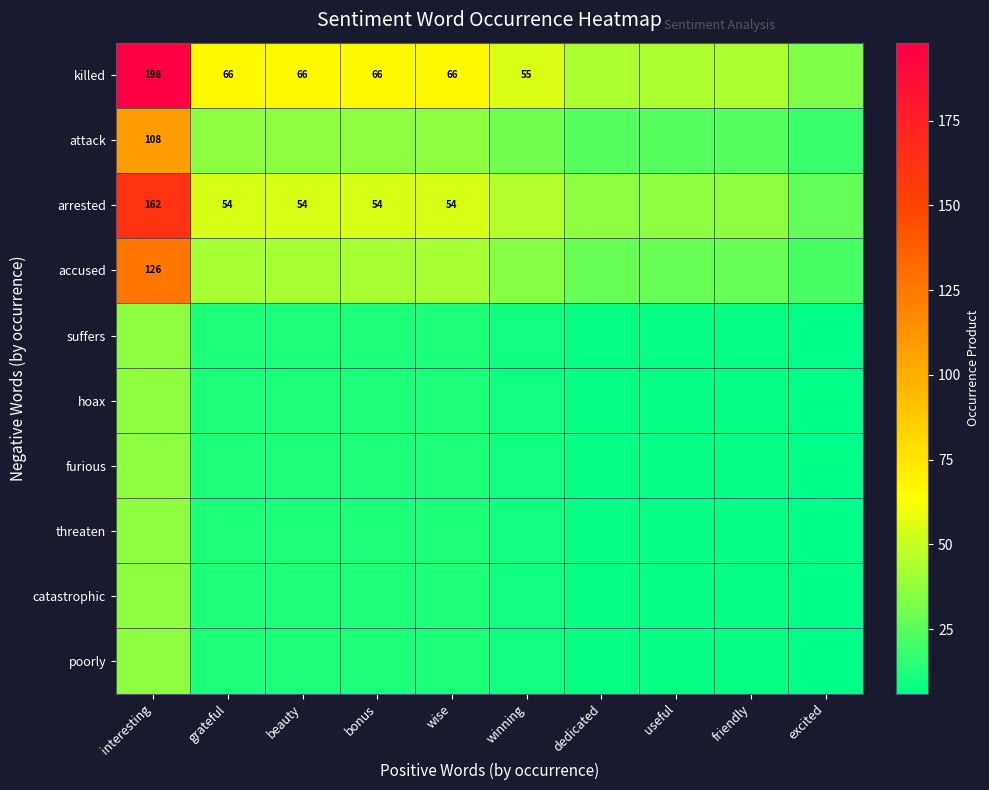

Rank the series by their maximum value, from lowest to highest.

suffers, hoax, furious, threaten, catastrophic, poorly, attack, accused, arrested, killed